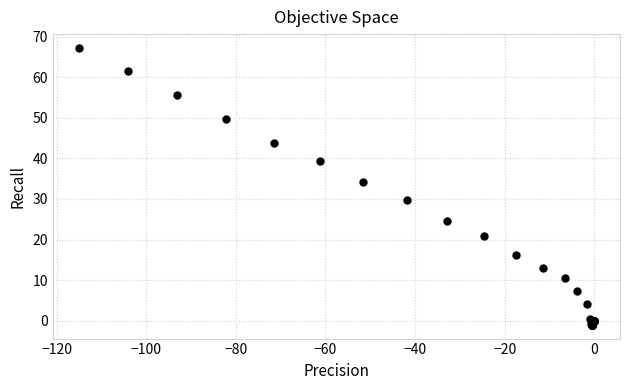

What Y value in the scatter plot is closest to 33?

34.1